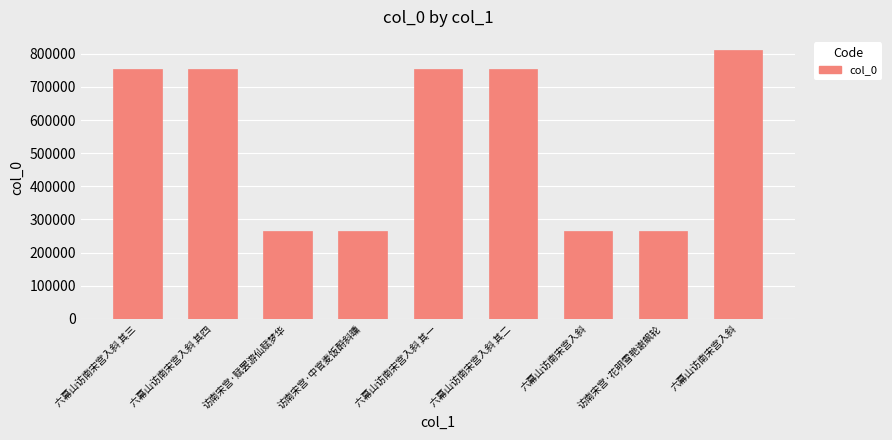

What is the ratio of the value at 访南宋宫·赋罢游仙赋梦华 to the value at 访南宋宫·花明雪艳谢飙轮?

1.0